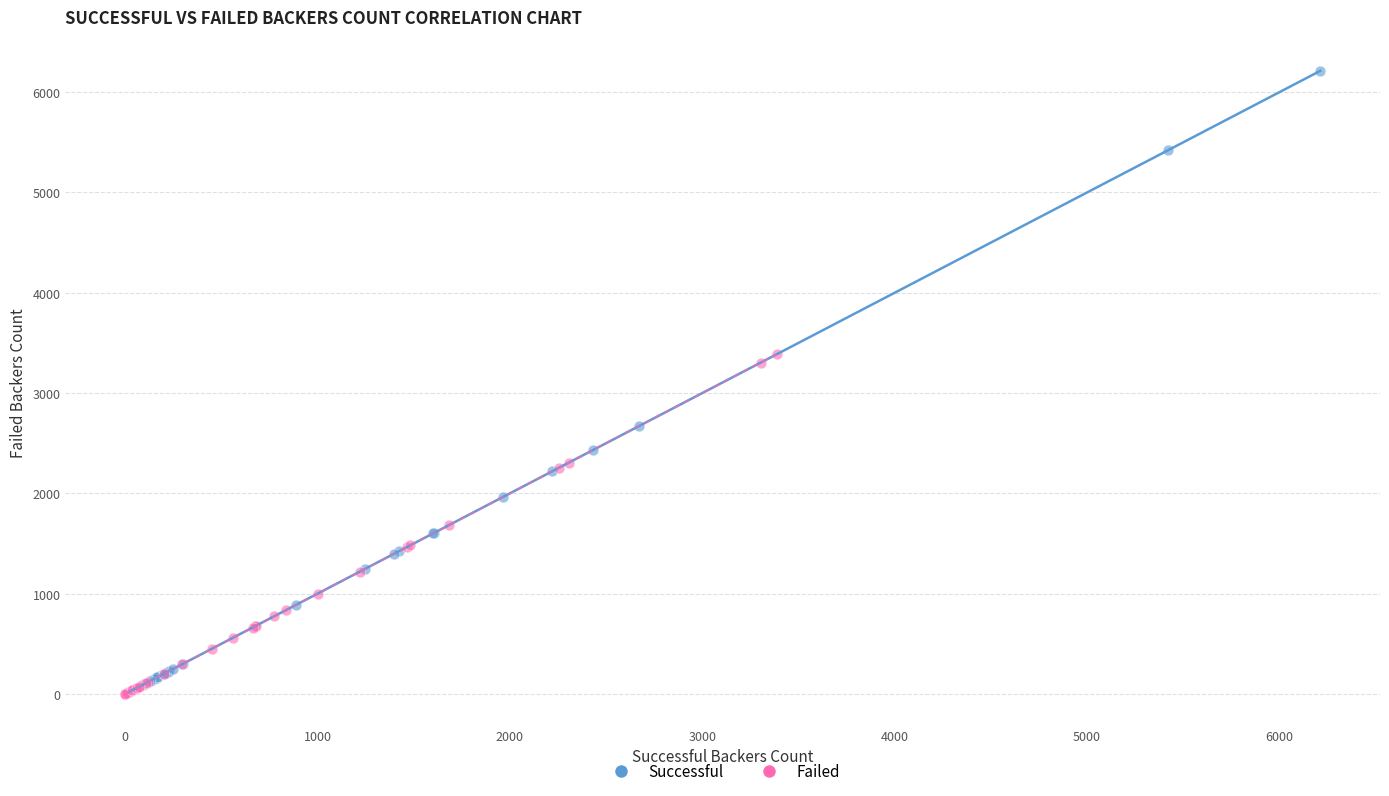

Which series has the widest spread of Y values?

Successful